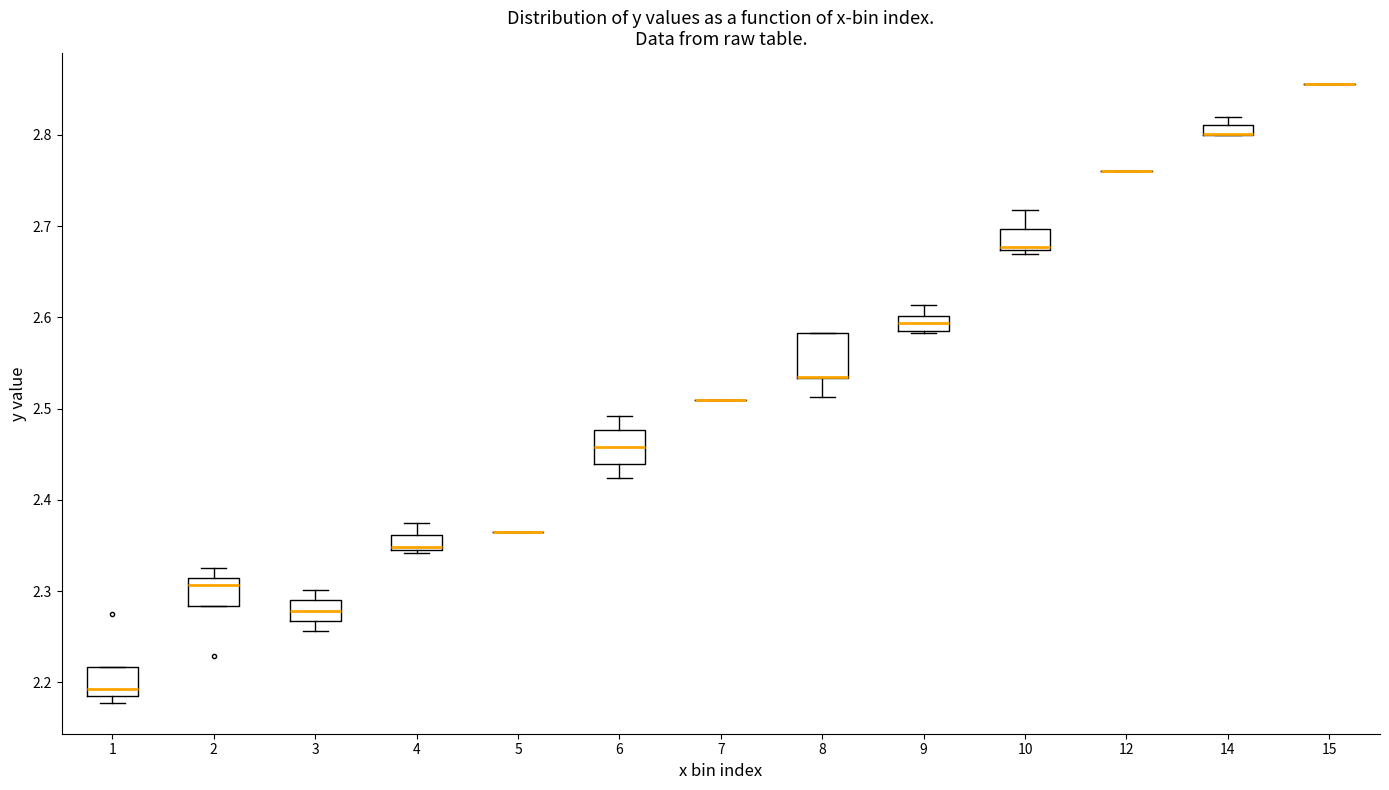

Where does the median line of the box at x = 1 sit on the y-axis? The values are not printed on the chart, so give them approximately, as read against the axis.

2.19